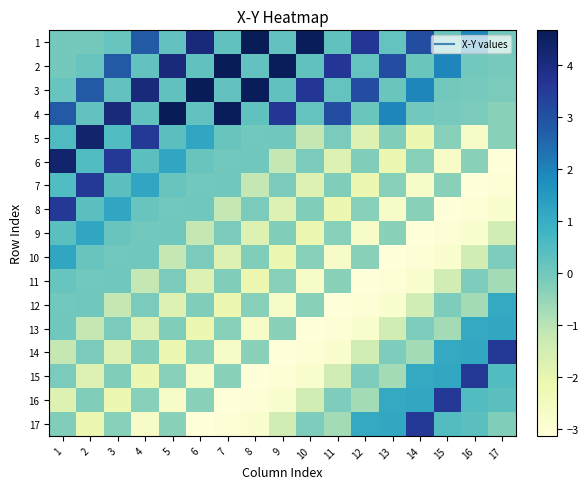

Which label corresponds to the smallest value in the chart?

17